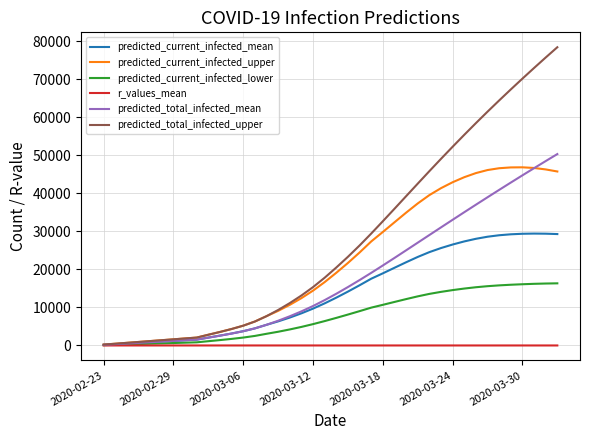

What is the greatest value displayed?

78483.0